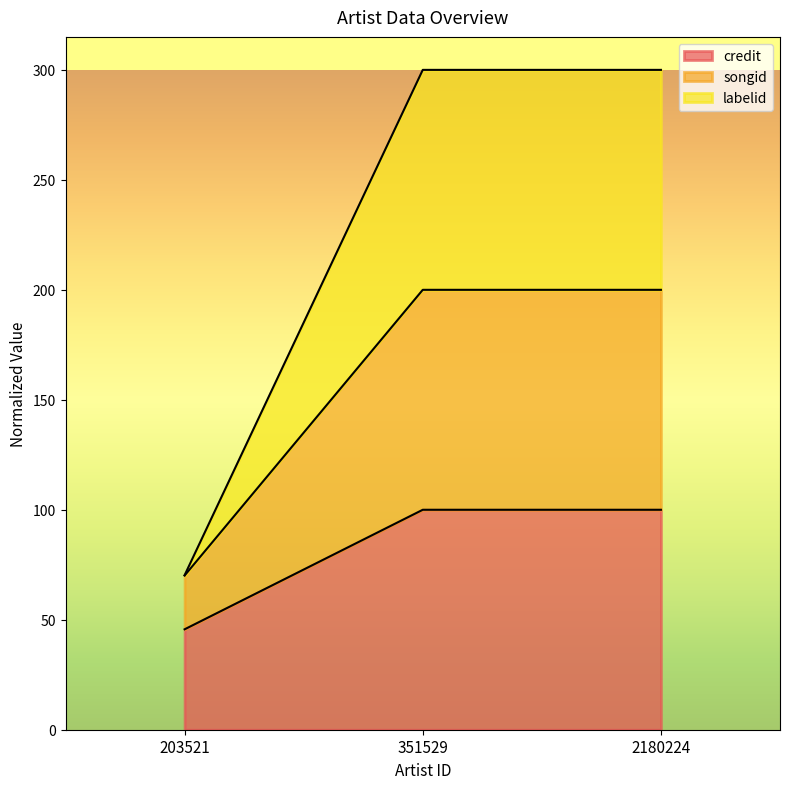

Does the chart have visible grid lines?

No